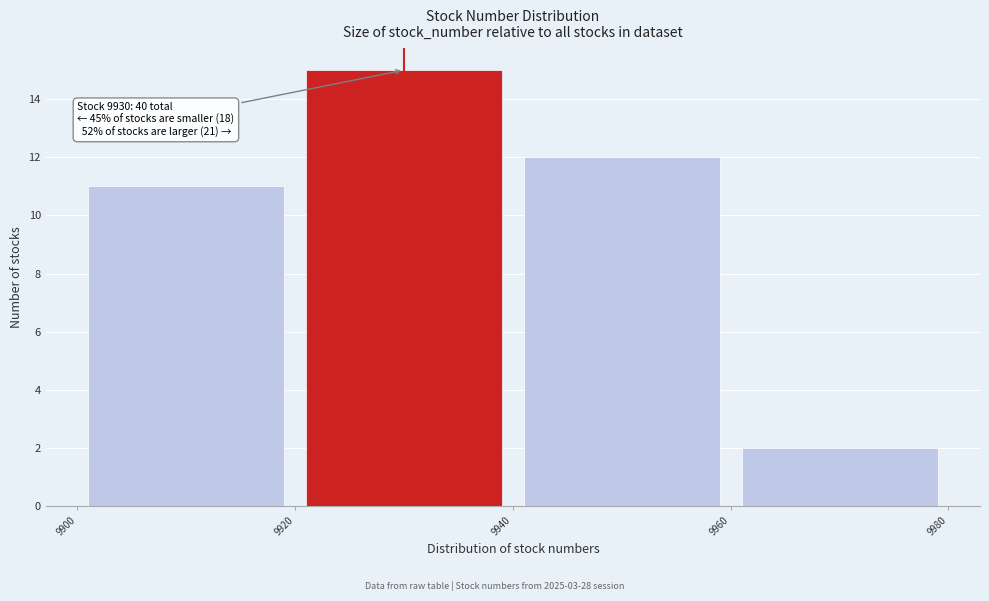

Over which range of the x-axis is the bar tallest?

9920 to 9940